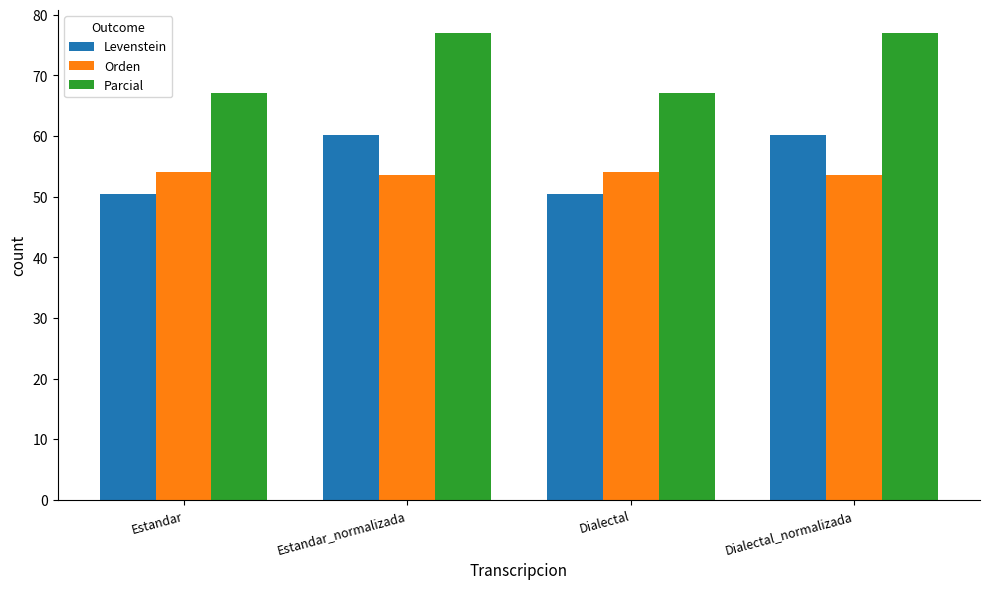

Read the Parcial value at Estandar.

67.1